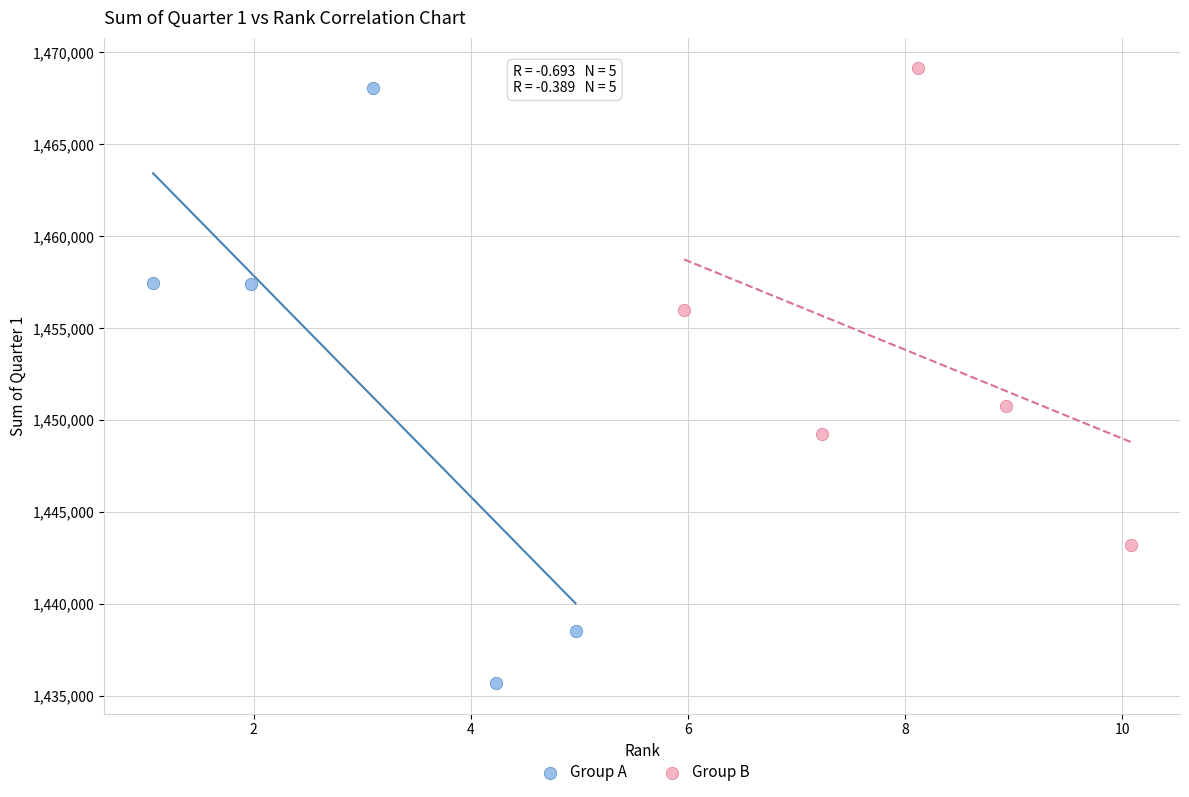

Which series has the largest Y range (max minus min)?

Group A